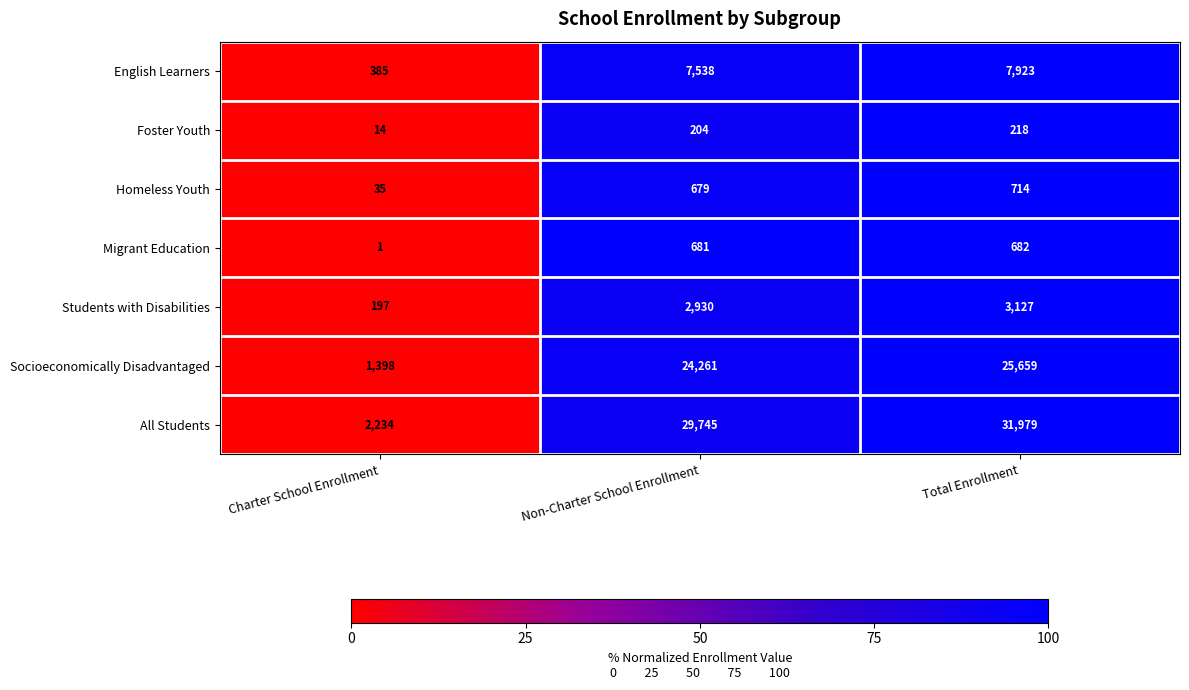

What is the greatest value displayed?

31979